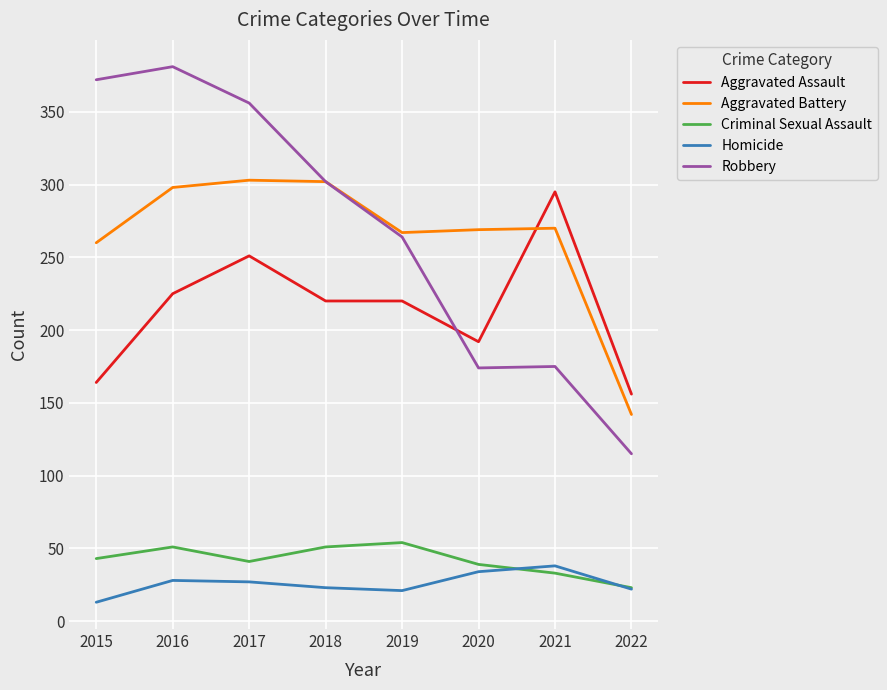

Which label corresponds to the largest value in the chart?

2016